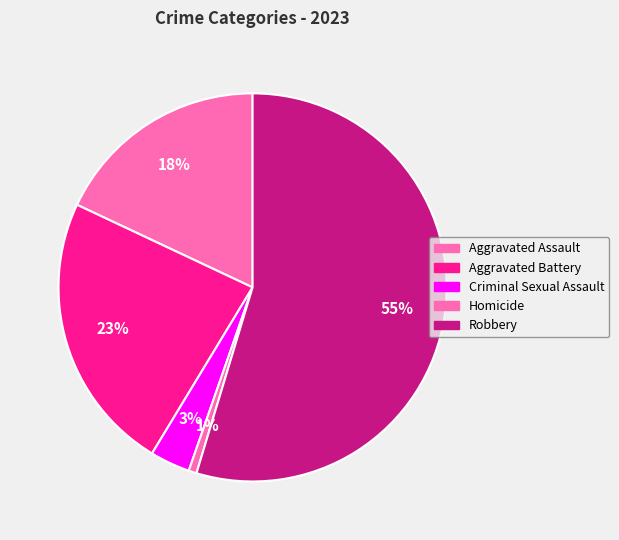

How many segments does this pie chart have?

5